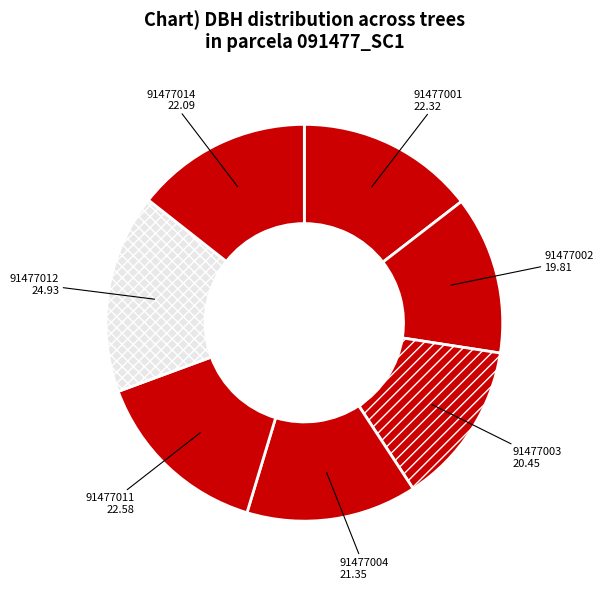

Is it true that 91477011 is 15% of the pie?

True